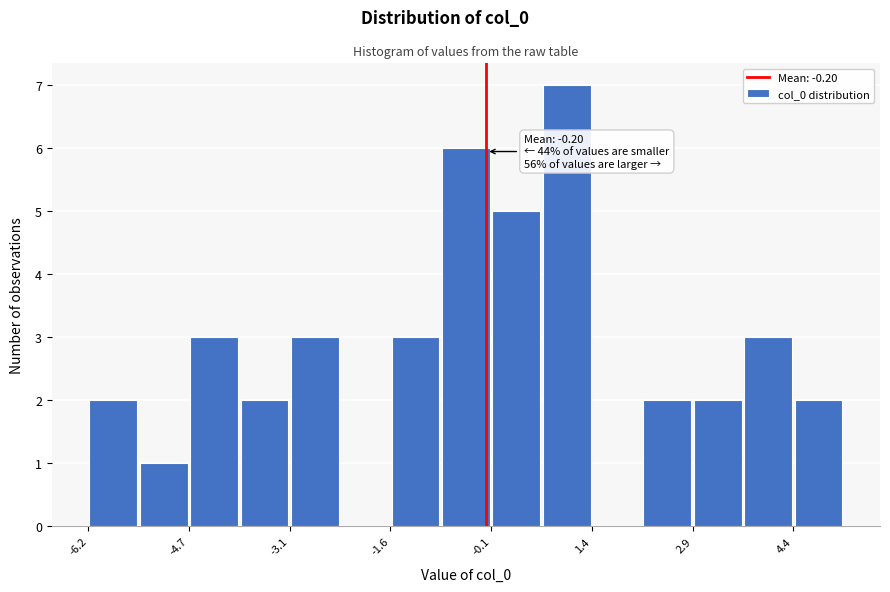

Around what value on the x-axis is the tallest bar? Give the approximate position of its centre, as read against the axis.

1.0